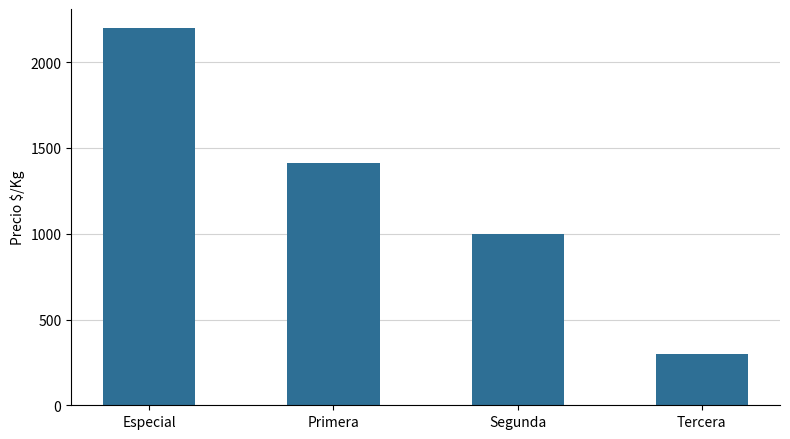

List the labels in order of value, smallest first.

Tercera, Segunda, Primera, Especial